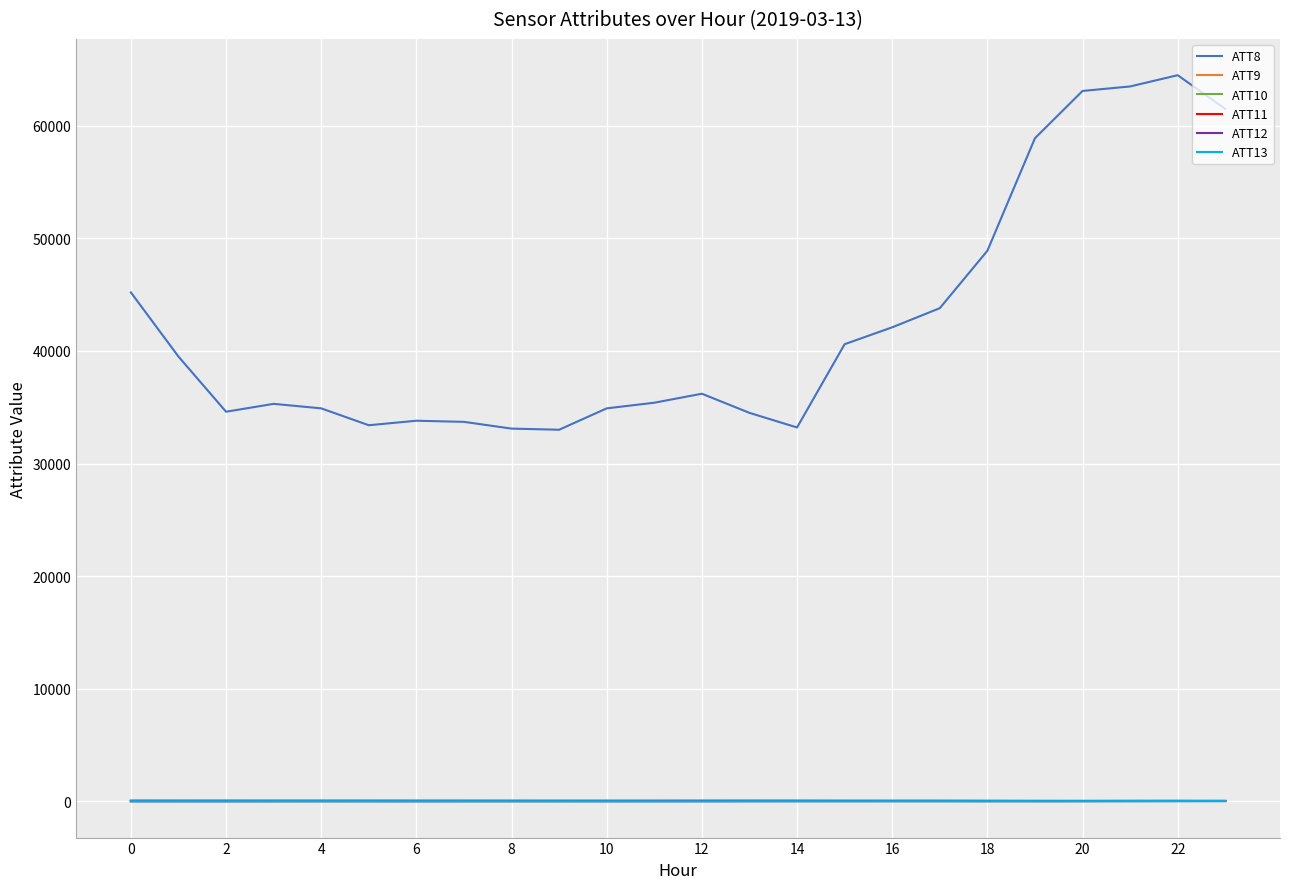

At how many categories does at least one series exceed 18034?

24